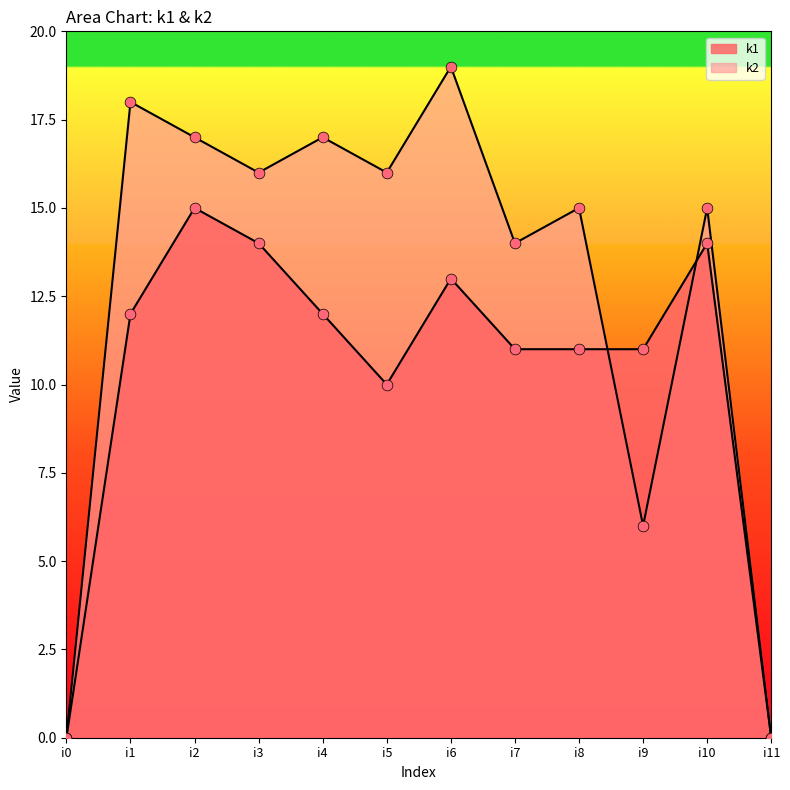

At how many categories does at least one series exceed 4?

10